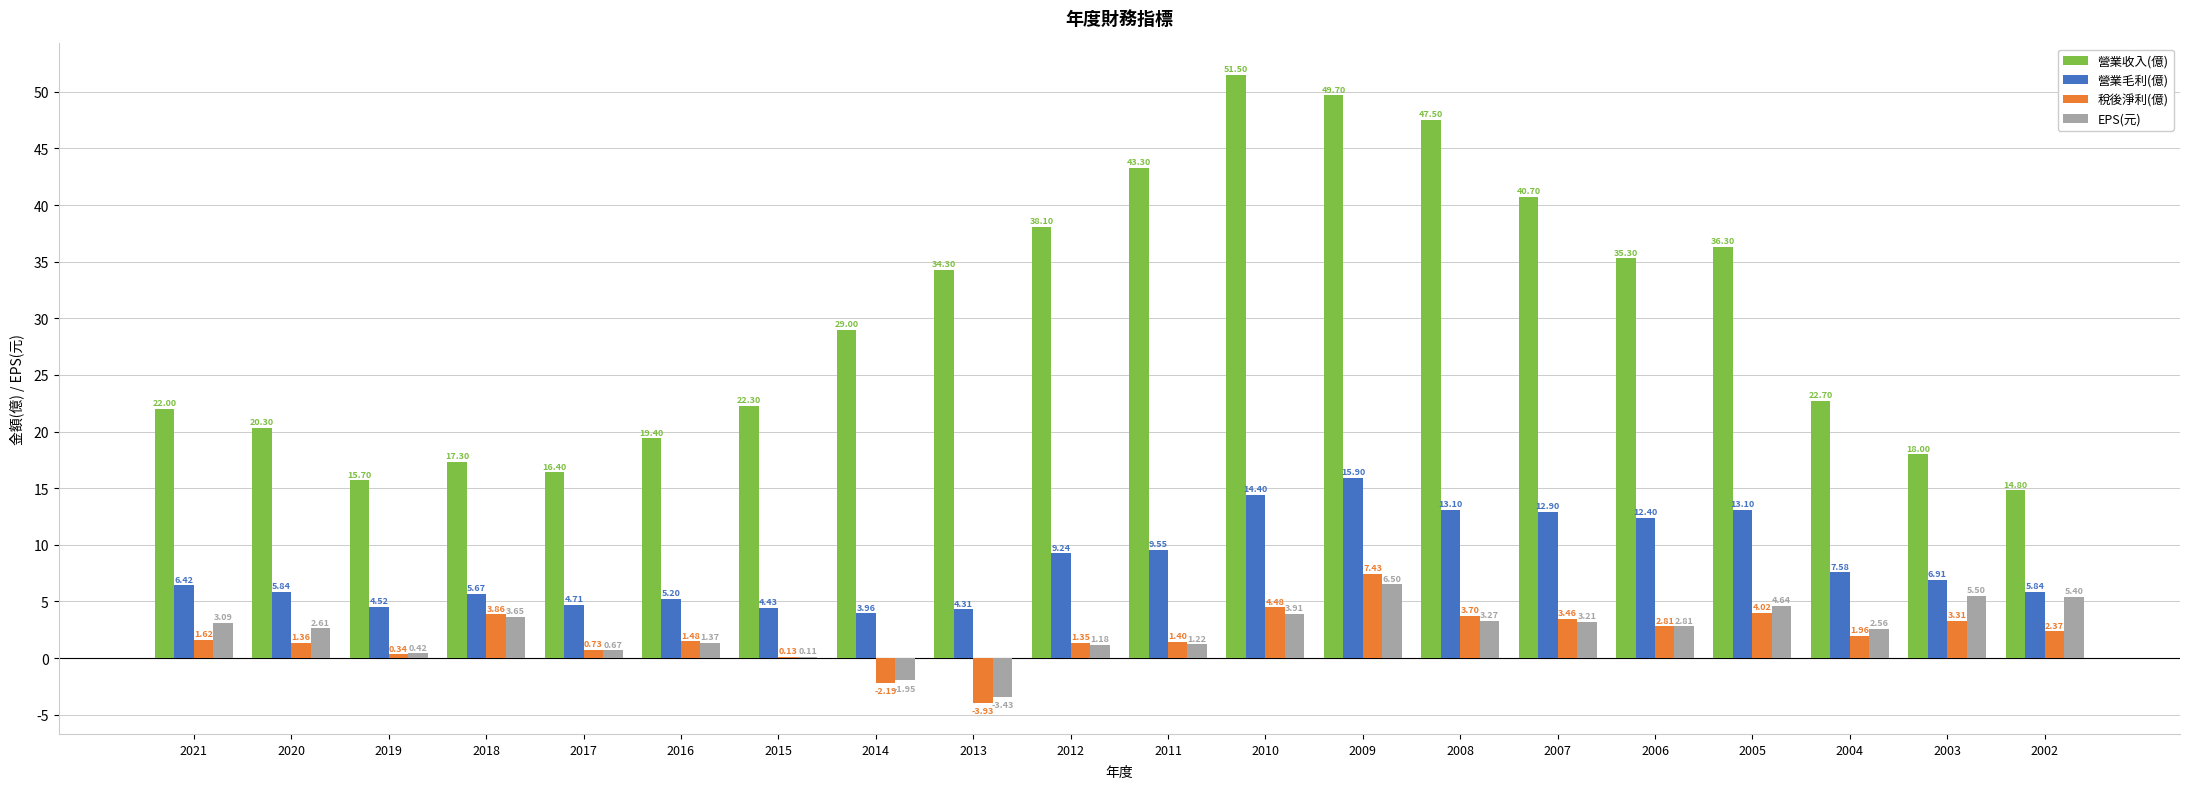

Between 2003 and 2002, which series saw the biggest shift?

營業收入(億)